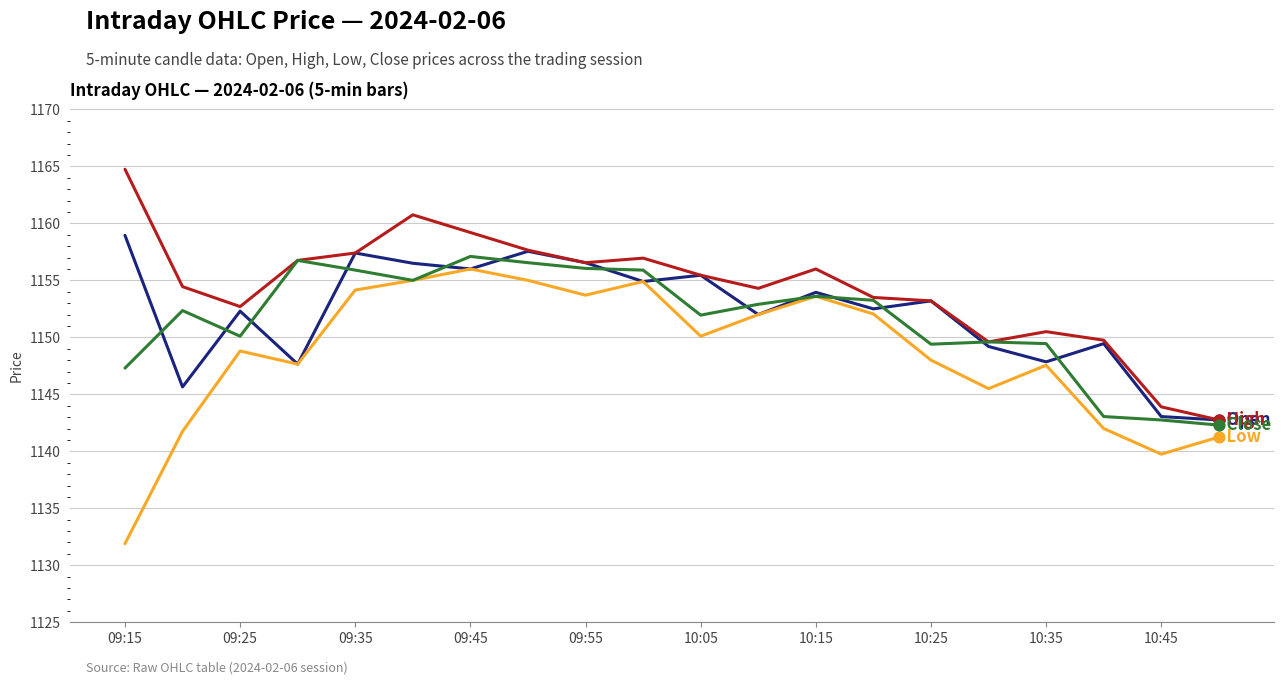

What is the maximum value shown in the chart?

1164.8